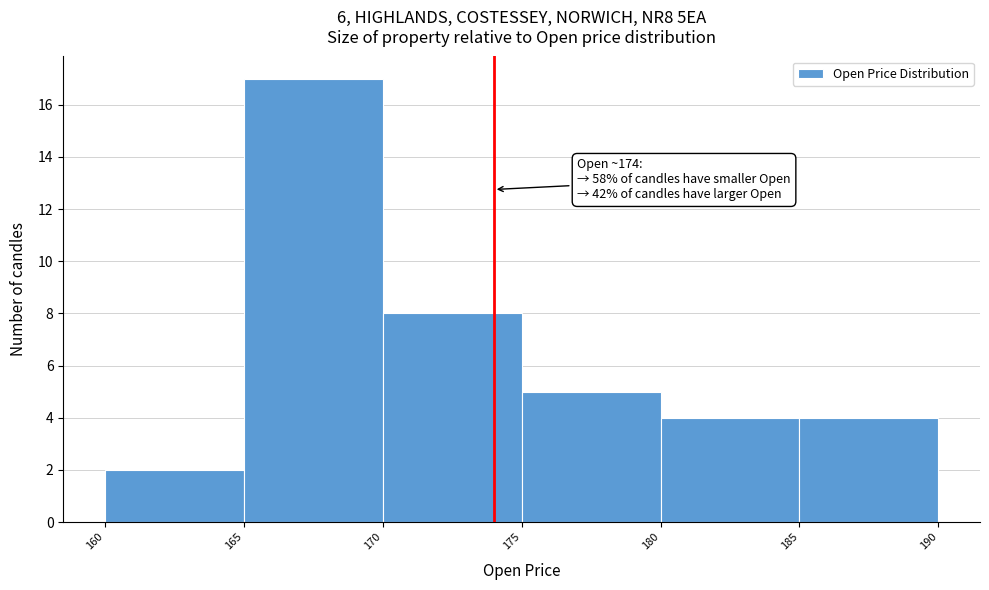

Over which range of the x-axis is the bar tallest?

165 to 170